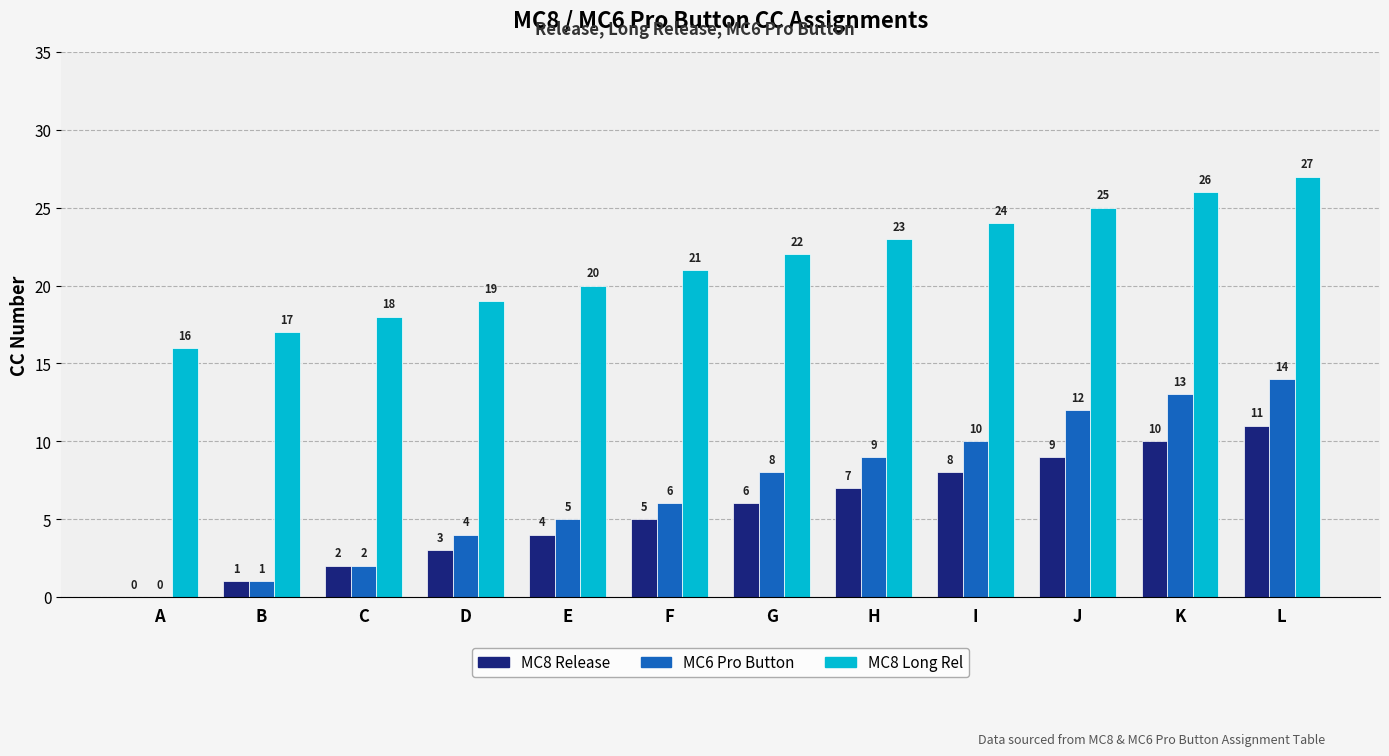

How many values in MC8 Release are above zero?

11